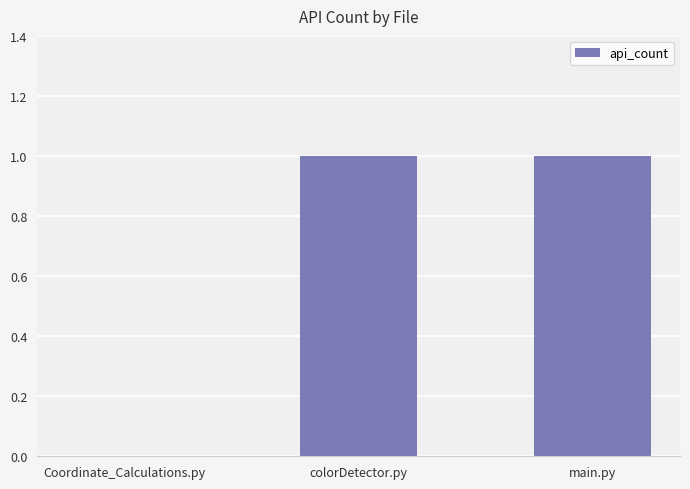

Count the values in the range 0 to 1.

3